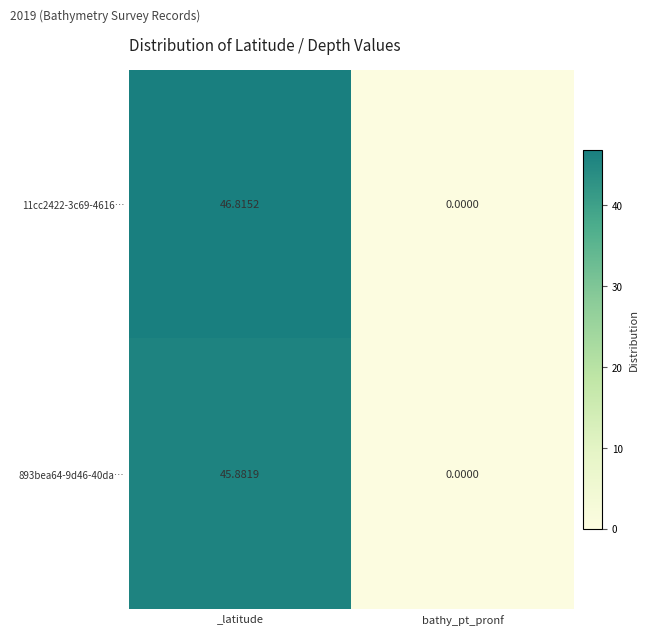

Rank the categories by 11cc2422-3c69-4616… value from highest to lowest.

_latitude, bathy_pt_pronf